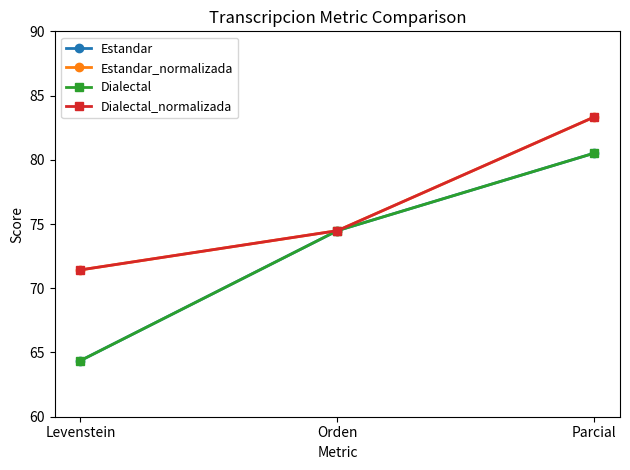

Which series has the widest spread of values?

Estandar